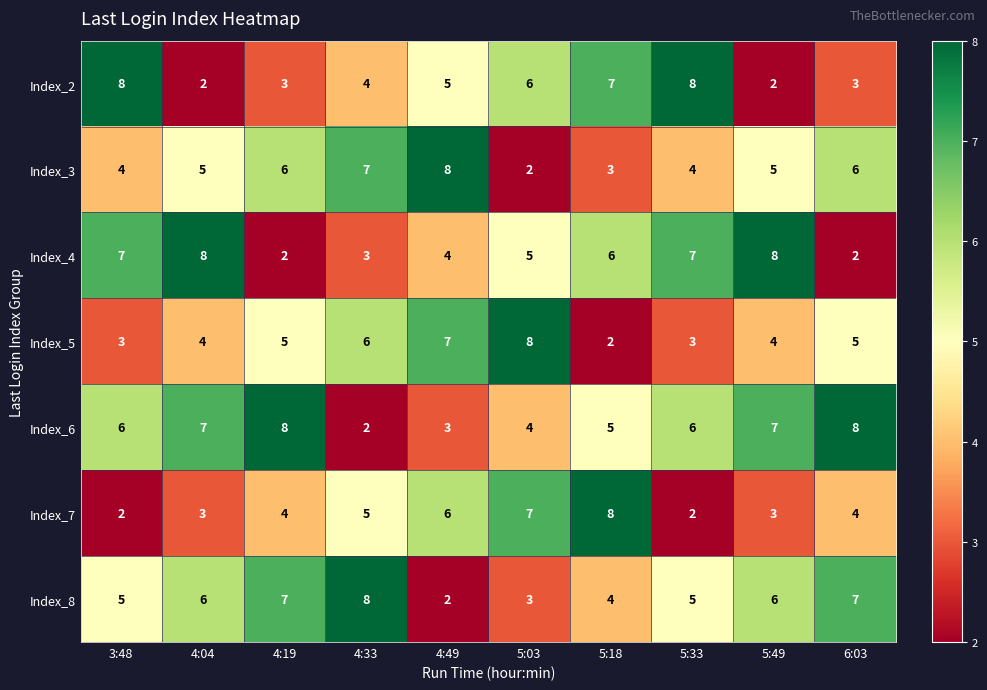

At which label is Index_6 closest to 5?

5:18